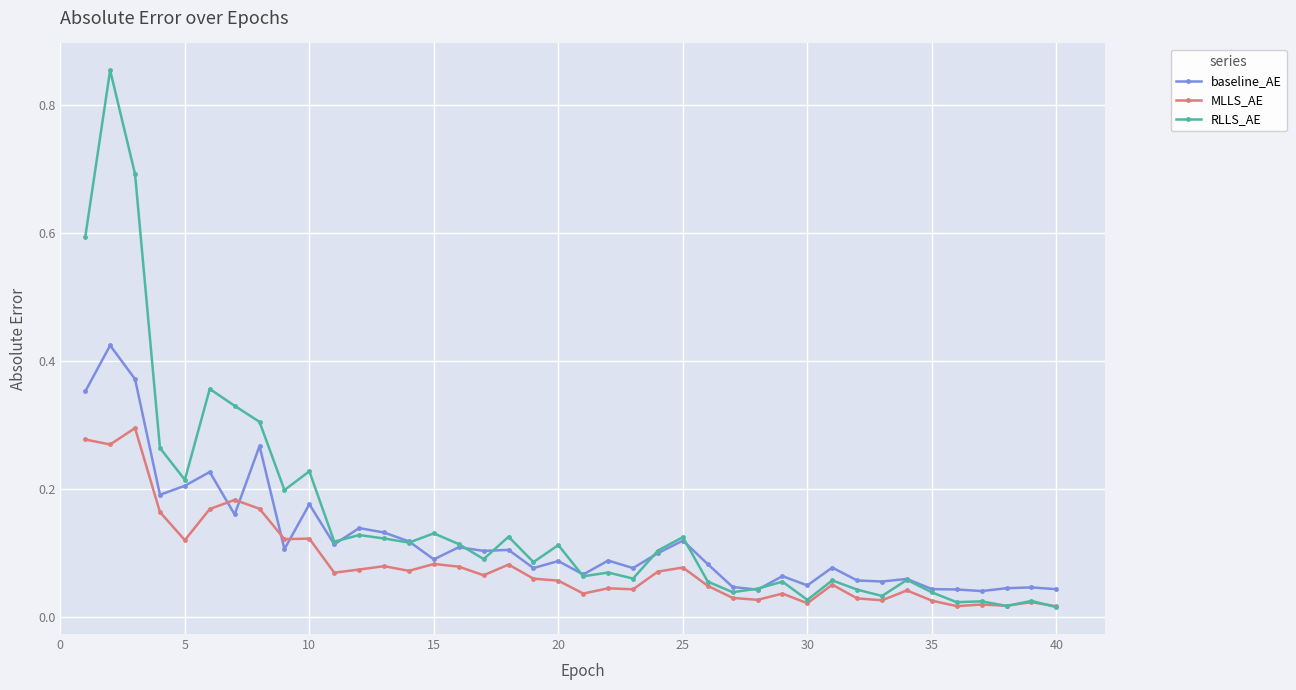

Which series has the largest range (max minus min)?

RLLS_AE